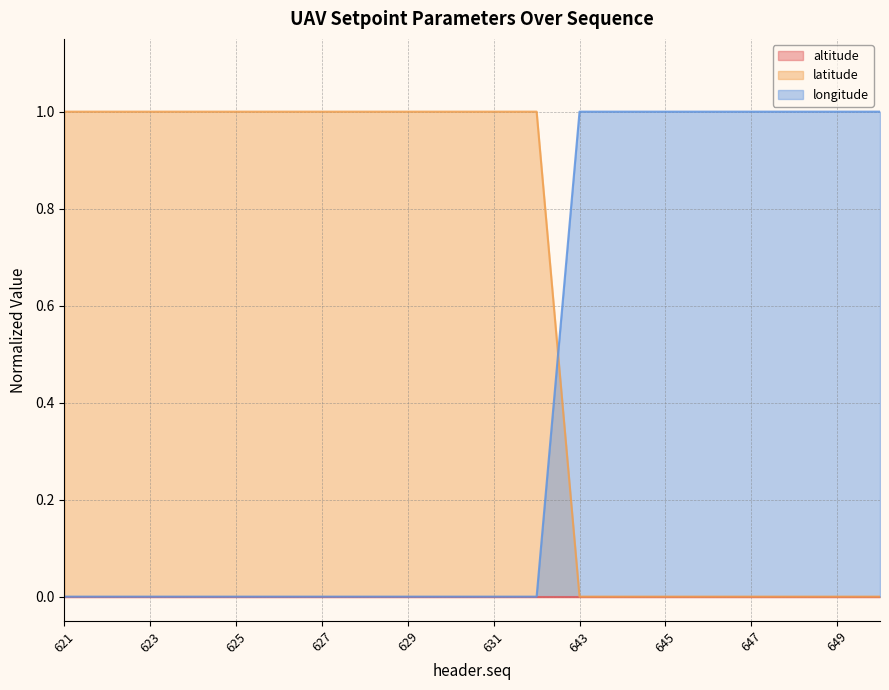

List the labels in order of longitude value, largest first.

643, 644, 645, 646, 647, 648, 649, 650, 621, 622, 623, 624, 625, 626, 627, 628, 629, 630, 631, 632